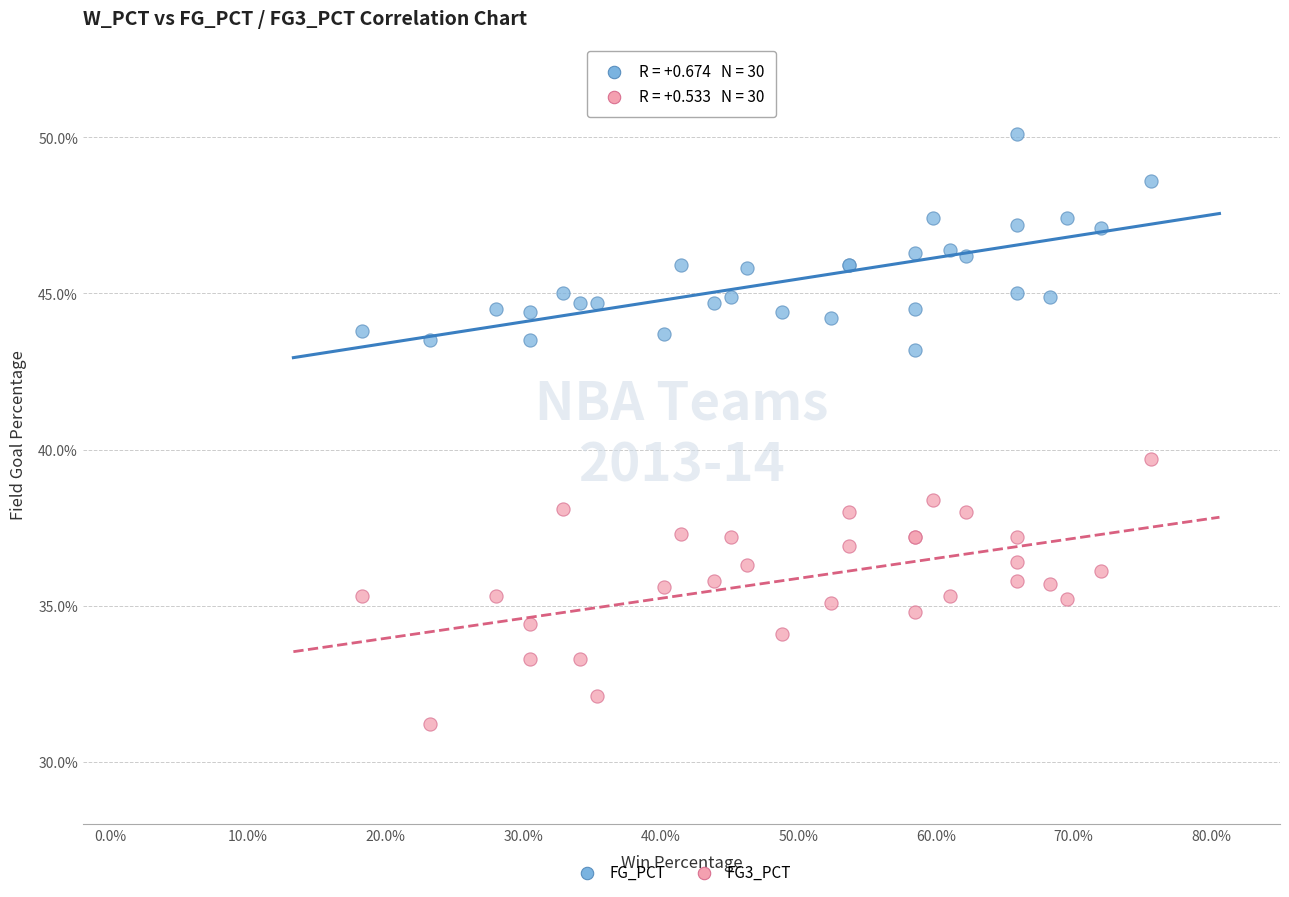

Which series has the largest Y range (max minus min)?

FG3_PCT